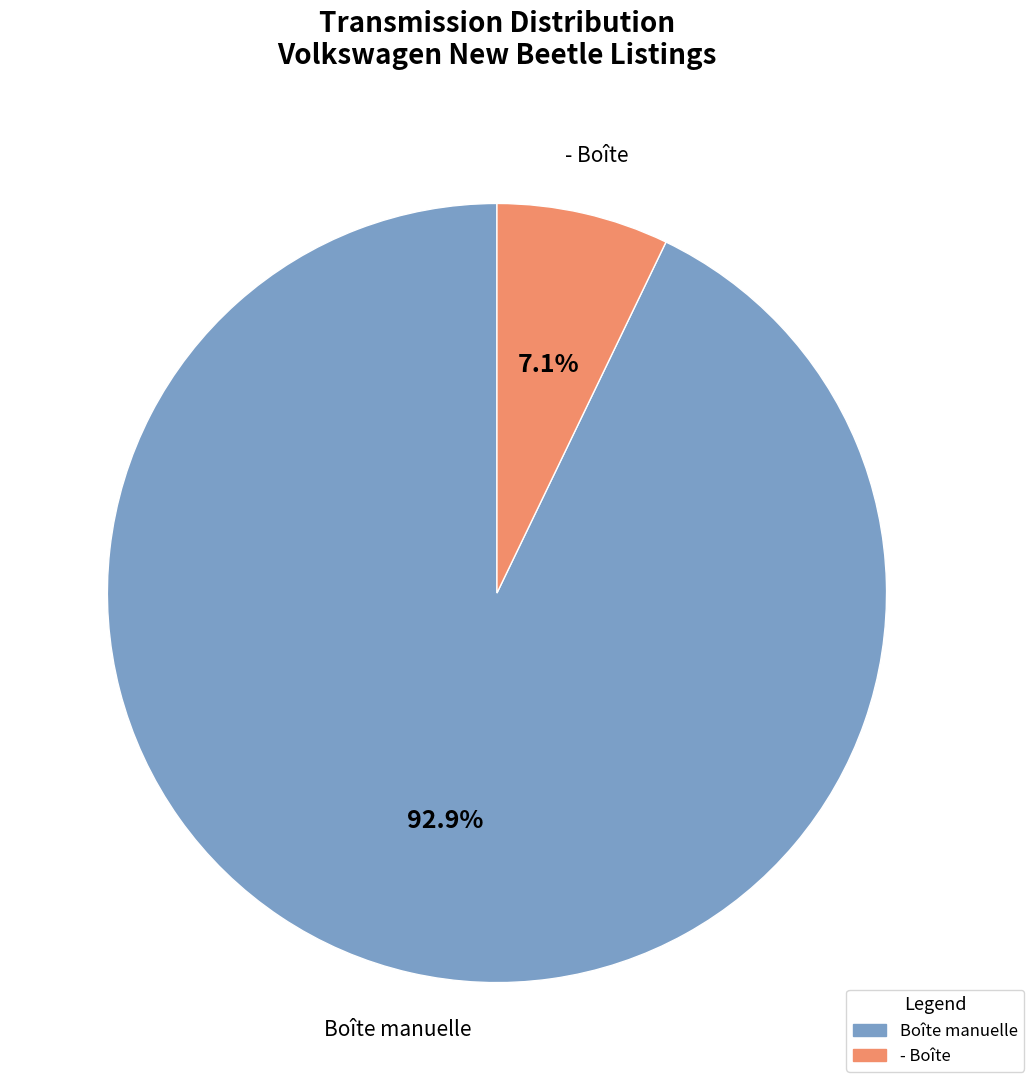

Which category has the smallest portion of the pie?

- Boîte